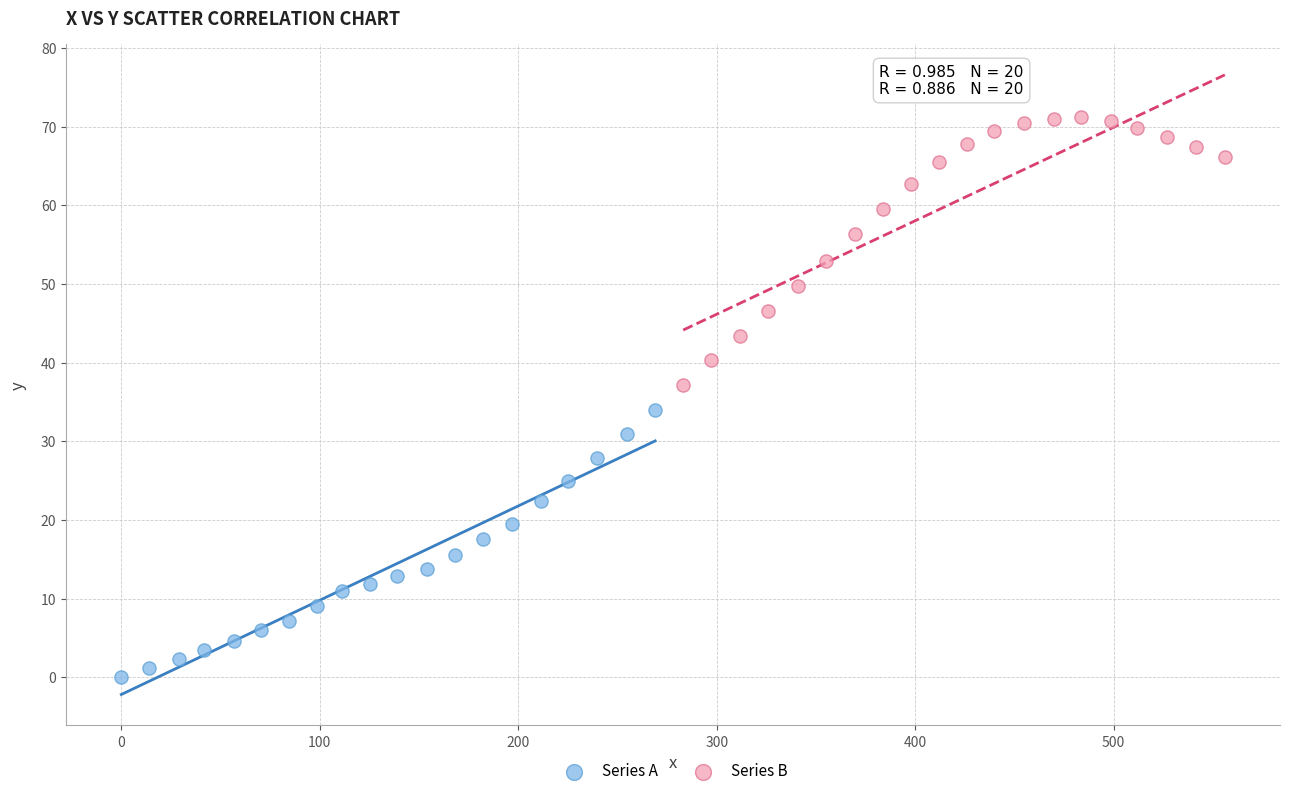

Which series reaches the minimum Y coordinate?

Series A